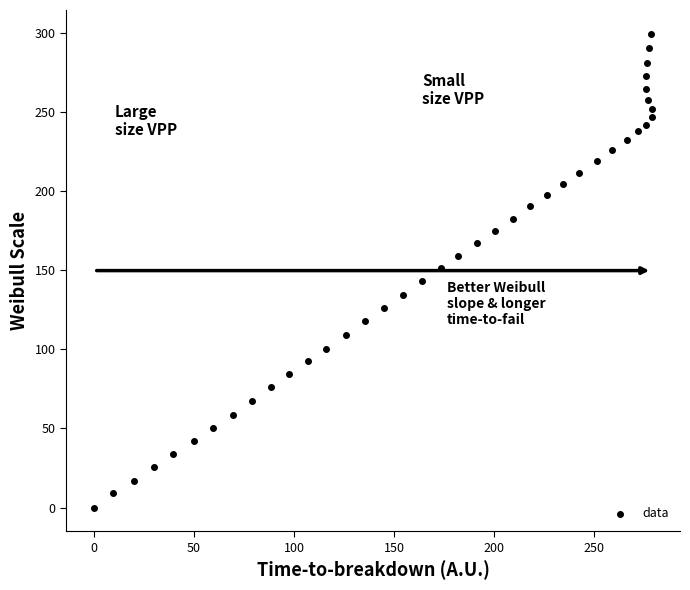

What is the range of Y values (max minus min)?

299.7